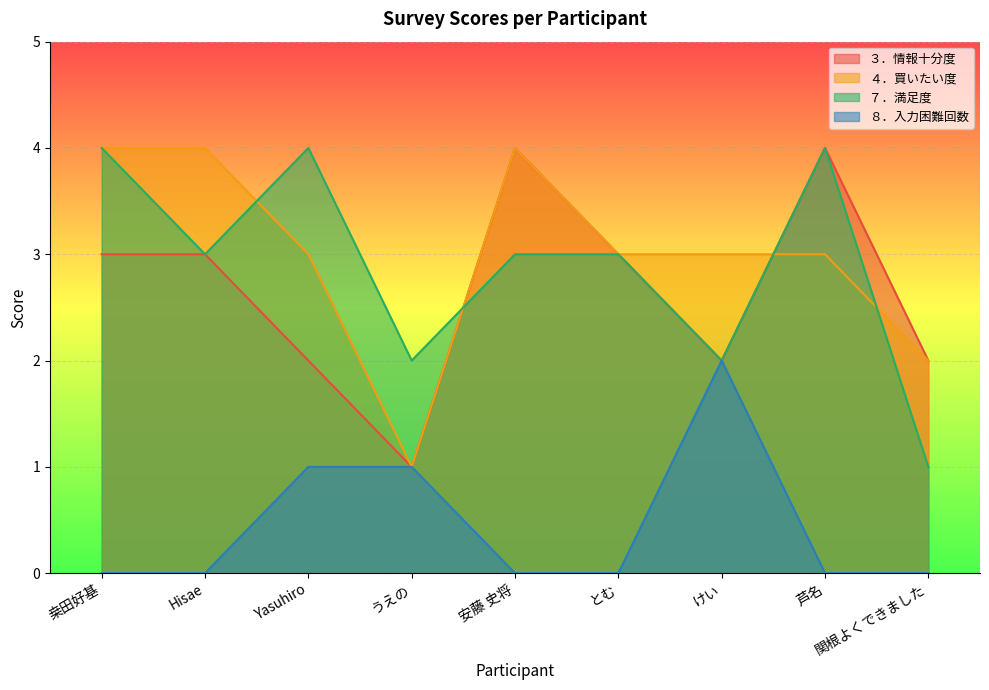

At which label does ４．買いたい度 first exceed 3?

桒田好基